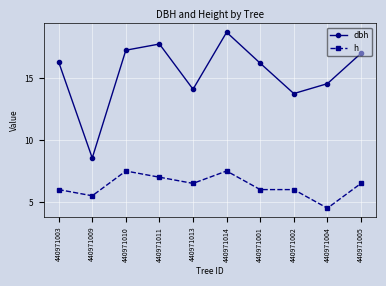

What is the spread (max minus min) of values at 440971001?

10.2